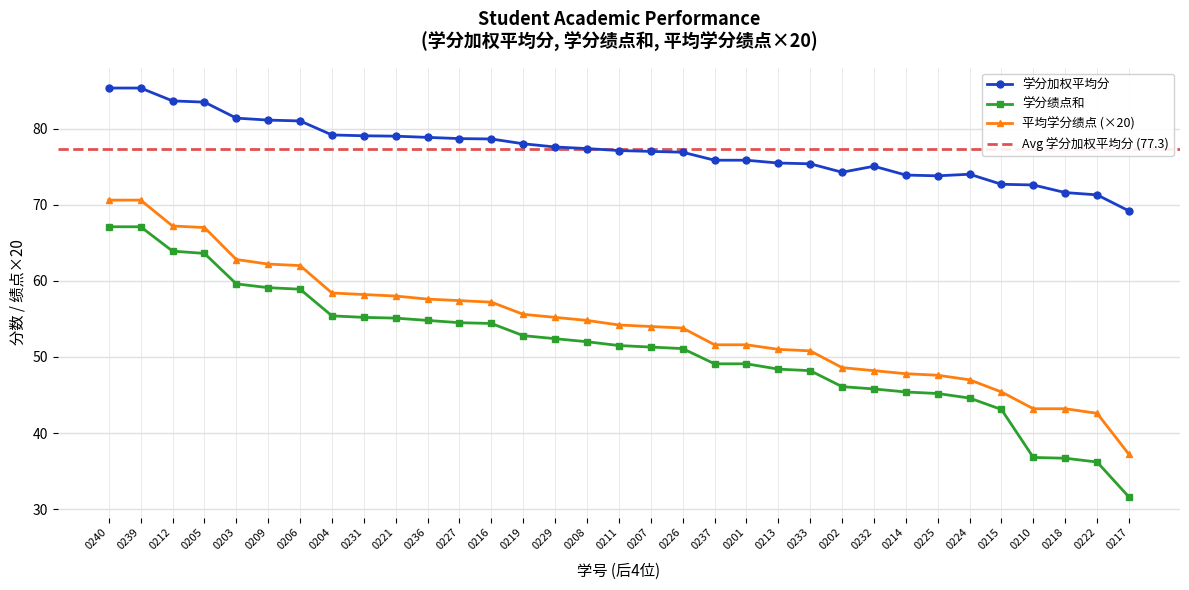

Read the 学分绩点和 value at 0211.

51.5